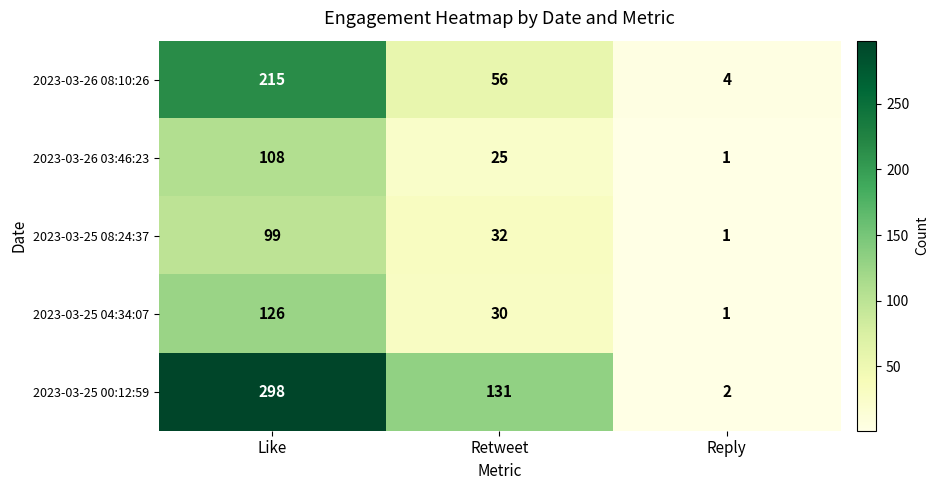

Where is 2023-03-25 04:34:07 nearest to the value 63?

Retweet